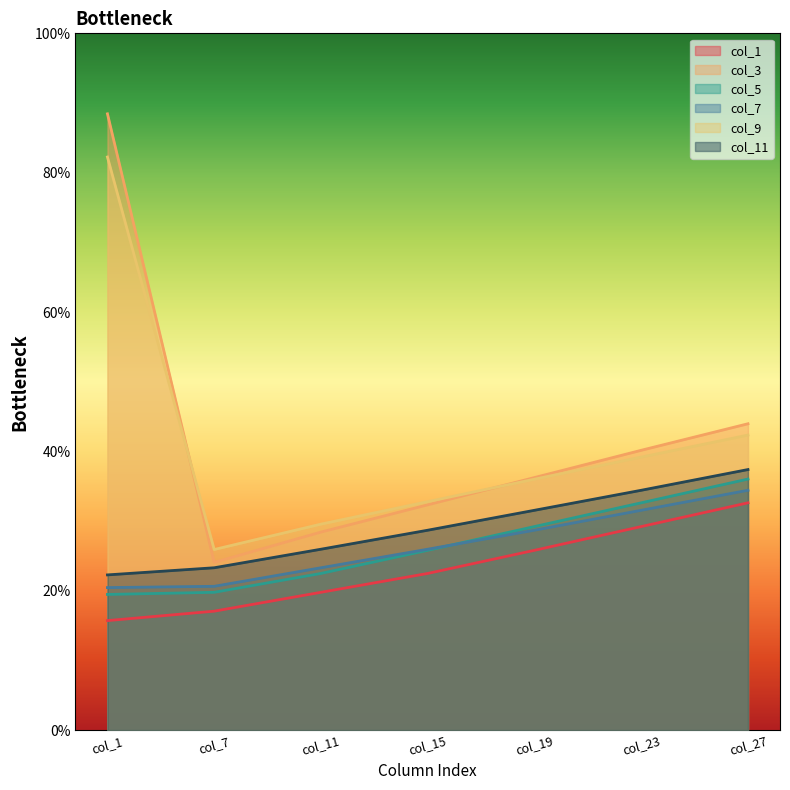

At which category is the sum across all series the highest?

col_1